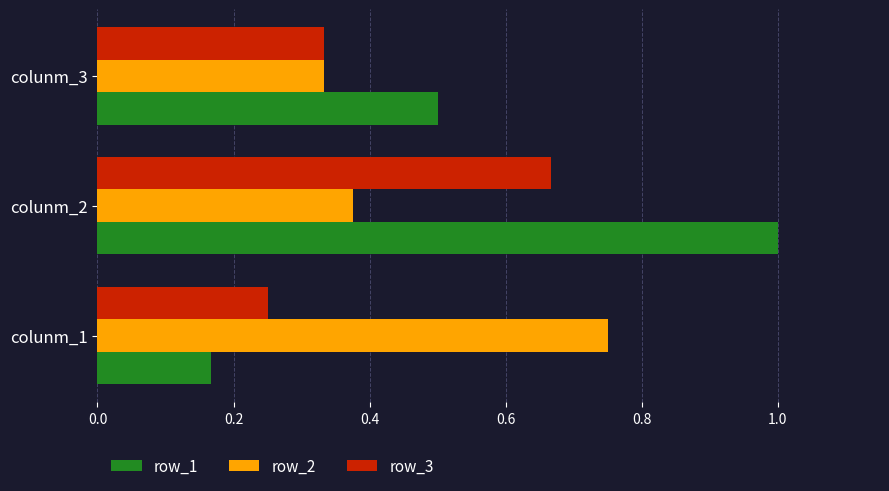

Rank the categories by row_1 value from highest to lowest.

colunm_2, colunm_3, colunm_1